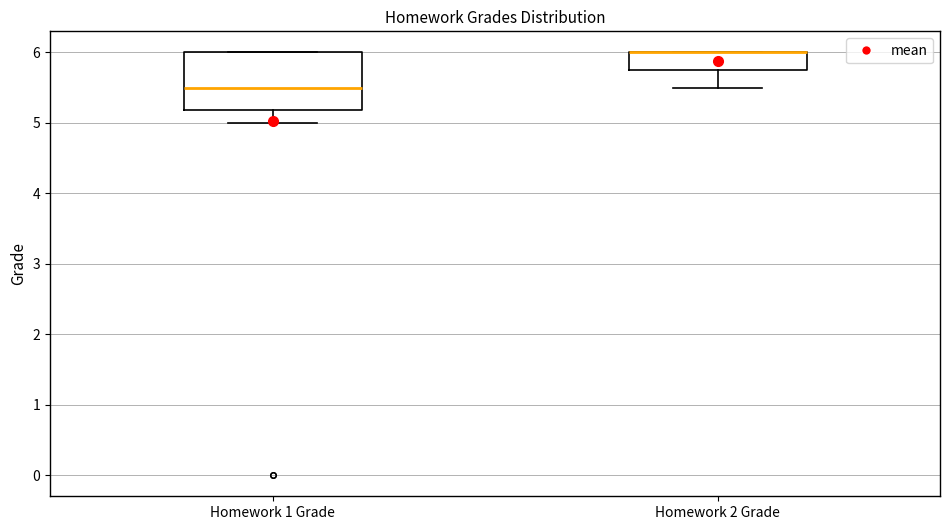

Reading left to right, transcribe this box plot: for each box, give where its median line is, the range the box spans, and where its two whiskers end, as read against the y-axis. The values are not printed on the chart, so give them approximately, as read against the axis.

Homework 1 Grade: median 5.5, box 5.2 to 6.0, whiskers 5.0 to 6.0
Homework 2 Grade: median 6.0 (drawn on the box's upper edge), box 5.8 to 6.0, whiskers 5.5 to 6.0